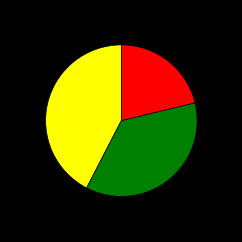

Is there any slice that represents more than half of the pie?

No